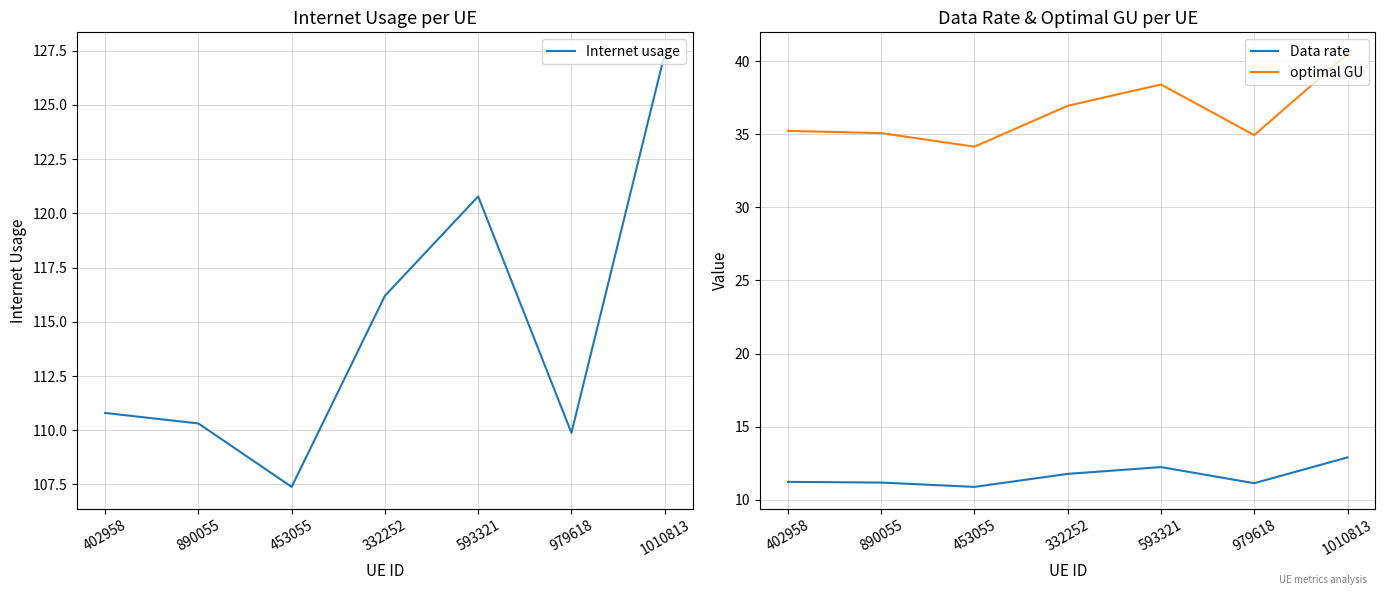

How many series are shown in this chart?

3